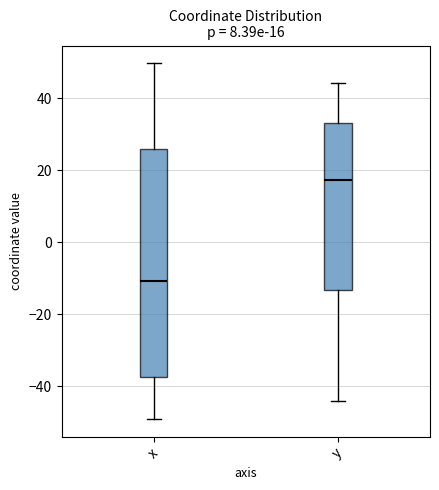

Which box has the lowest median line?

x